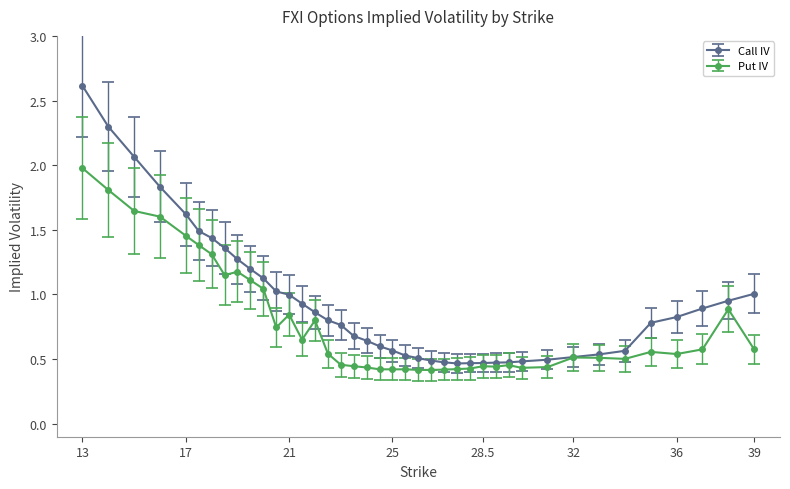

What are all the series names shown in the legend?

Call IV, Put IV